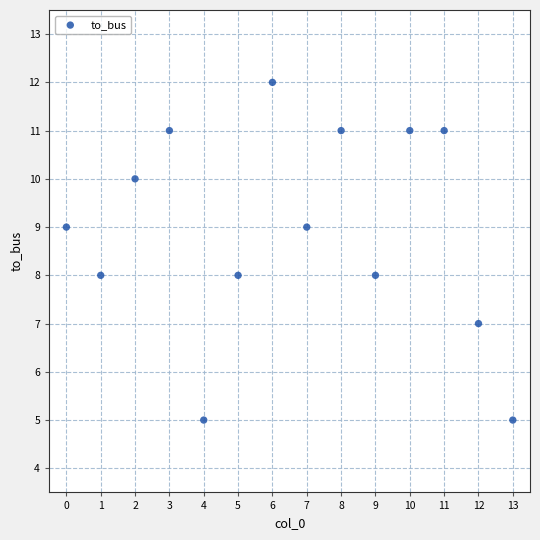

What is the range of Y values (max minus min)?

7